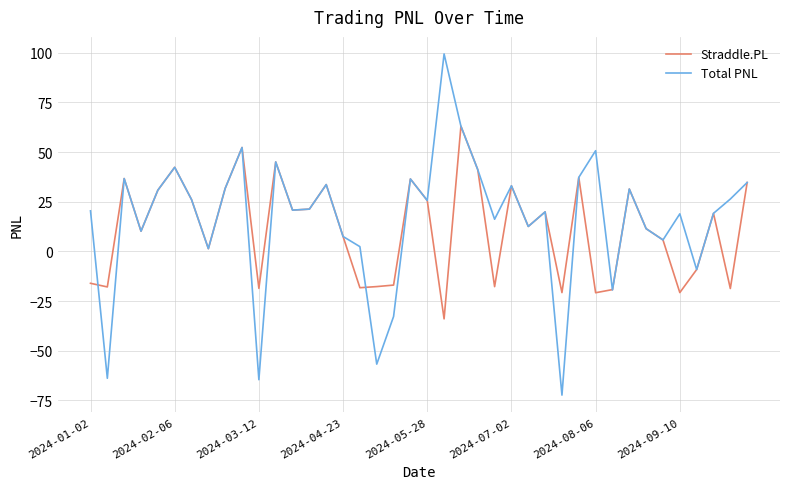

List the series in order of their peak value, lowest first.

Straddle.PL, Total PNL